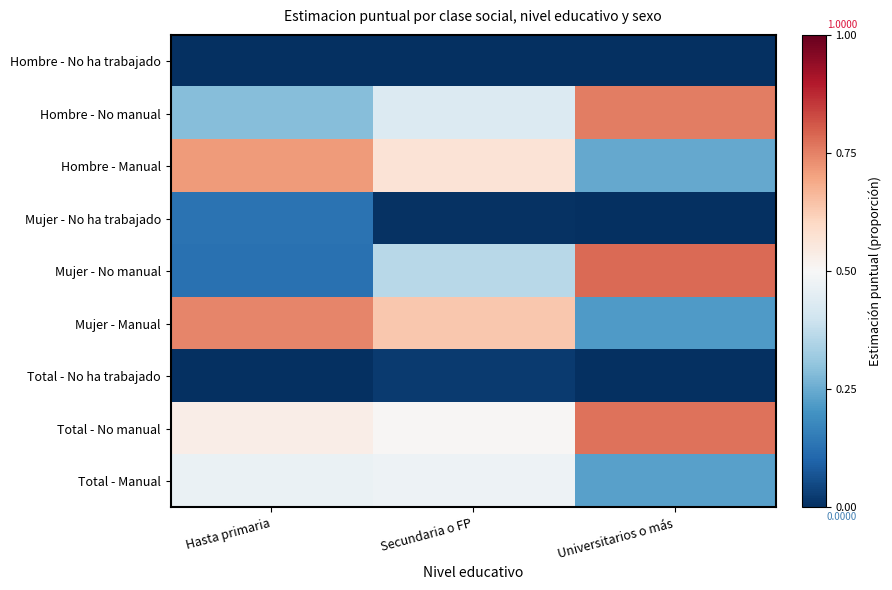

At which category is the sum across all series the highest?

Secundaria o FP